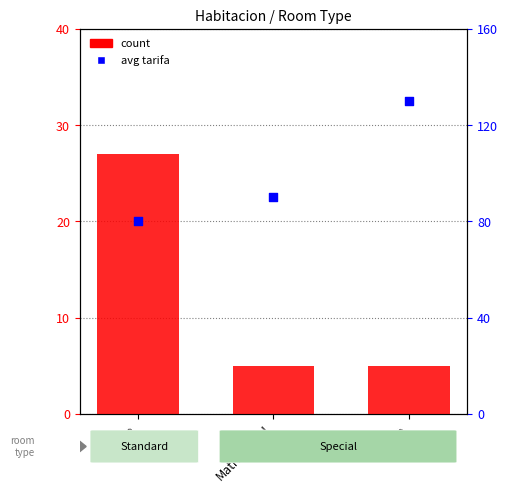

What are all the series names shown in the legend?

count, avg tarifa